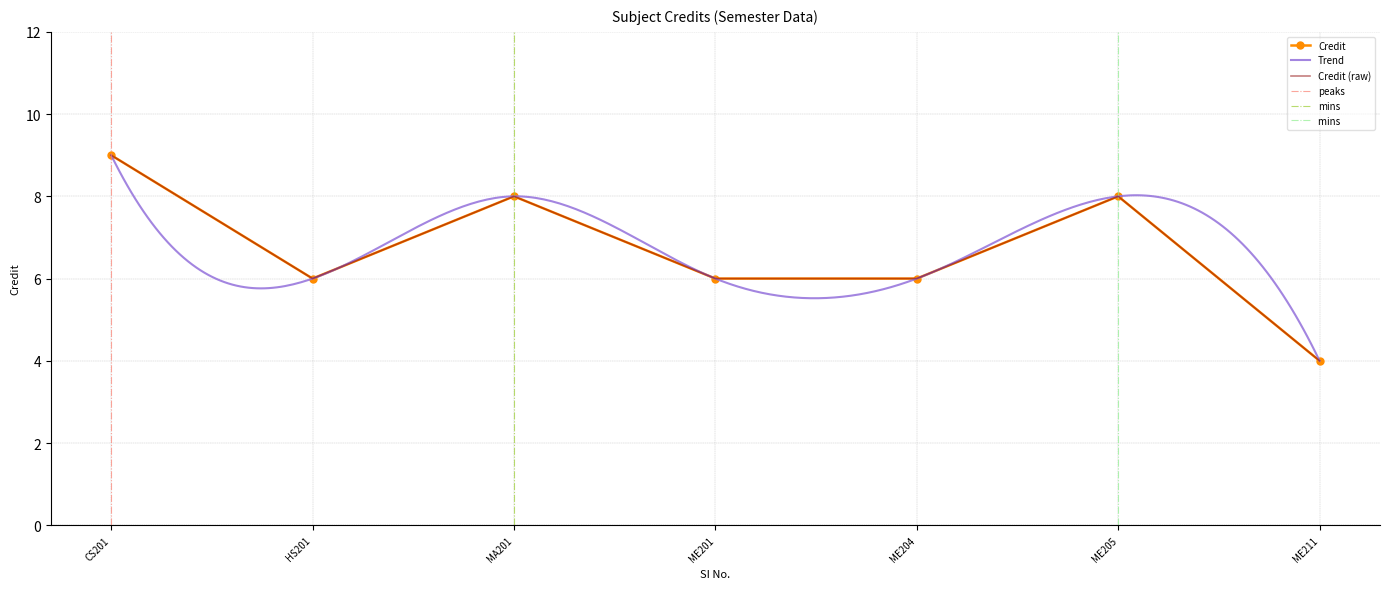

At which category does the data reach its first local peak?

MA201